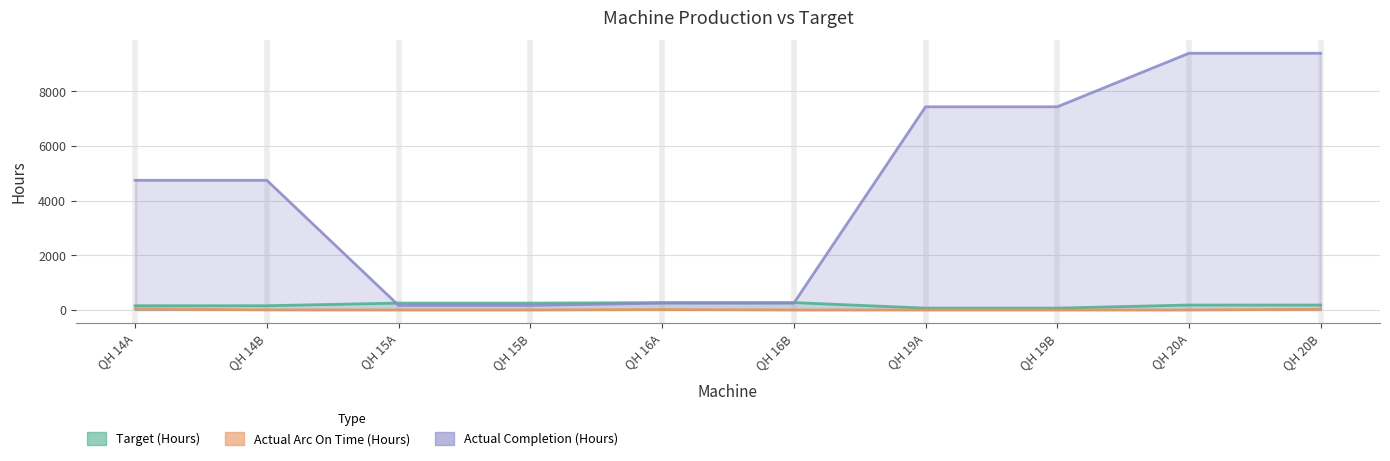

How many data points in Target (Hours) are less than 181?

4